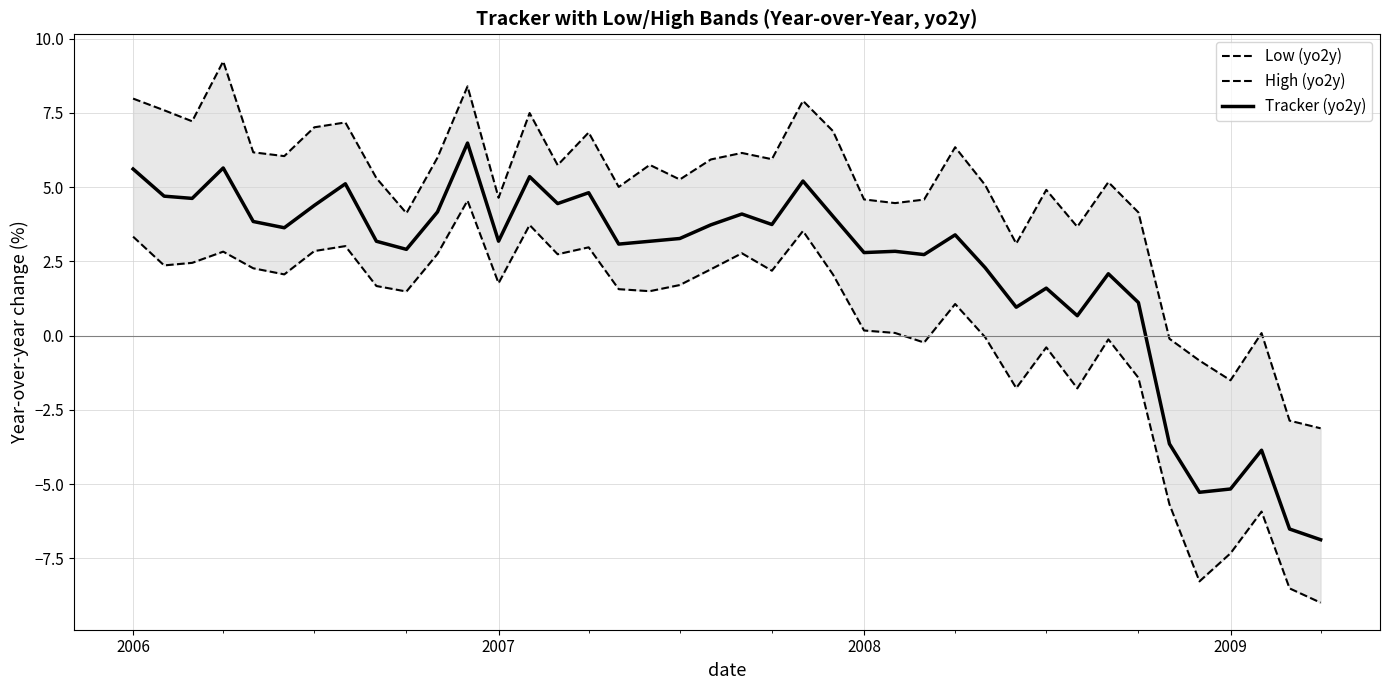

How many data points does each series have?

40